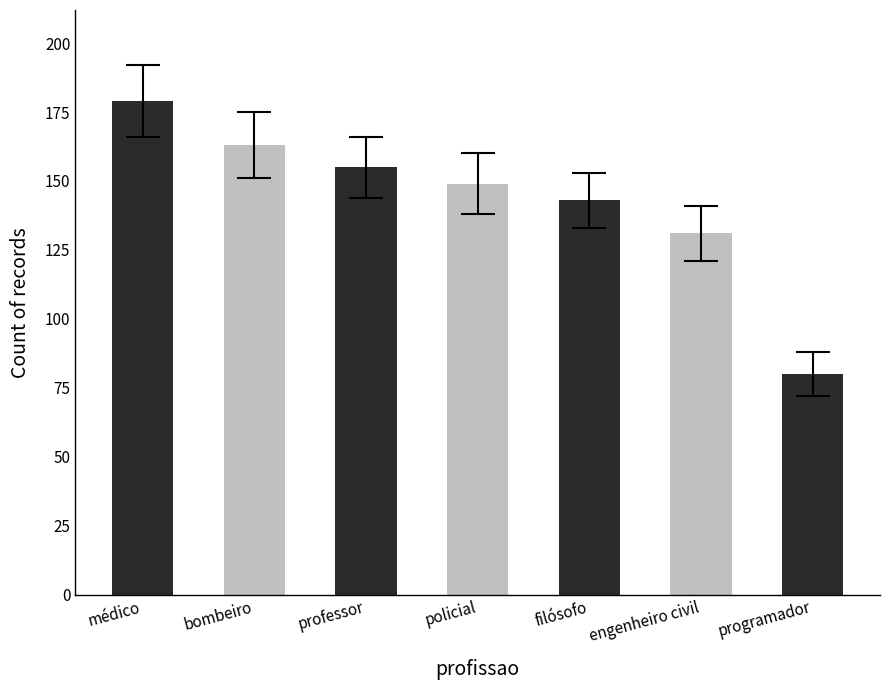

True or false: the data shows 219 at professor.

False